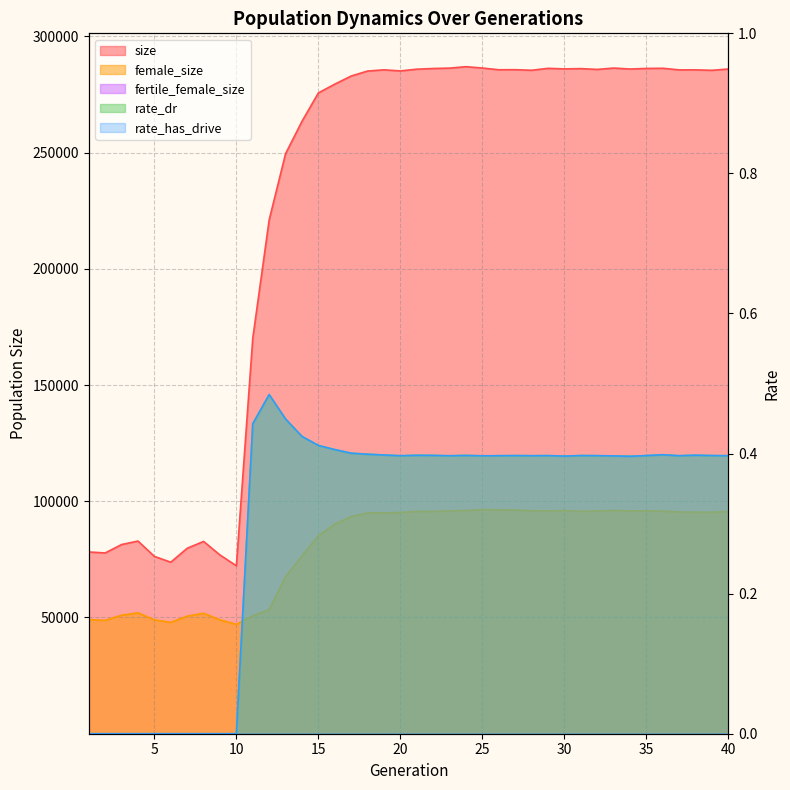

Count the rate_dr values in the range 0 to 1.

40